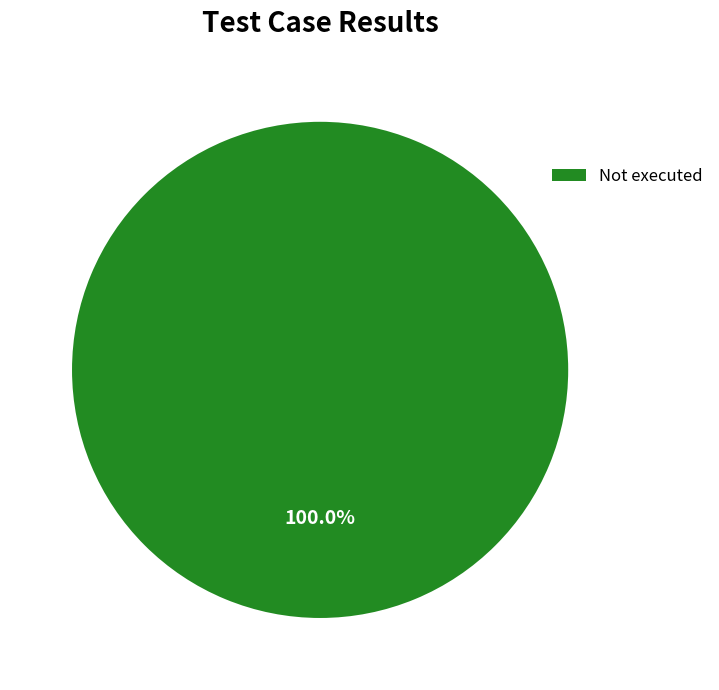

Rank the categories by value from highest to lowest.

Not executed